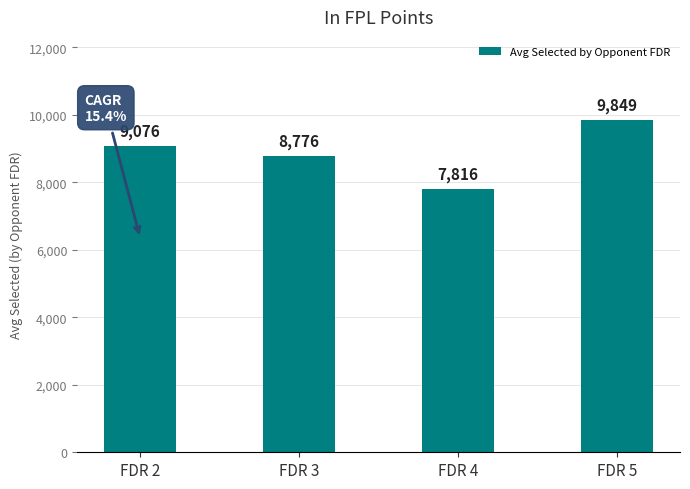

Rank the categories by value from highest to lowest.

FDR 5, FDR 2, FDR 3, FDR 4